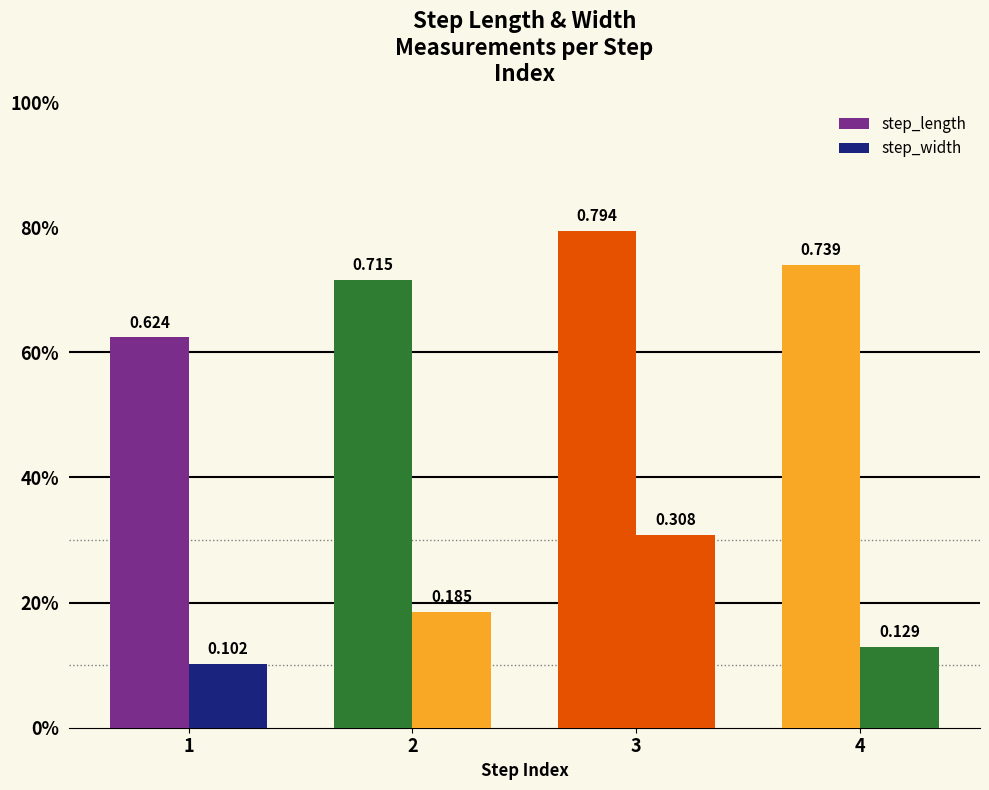

Are the bars horizontal?

No